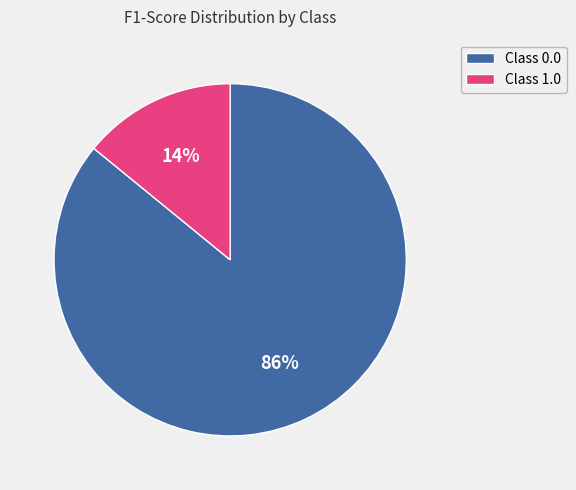

To the nearest percent, what portion does Class 1.0 represent?

14%